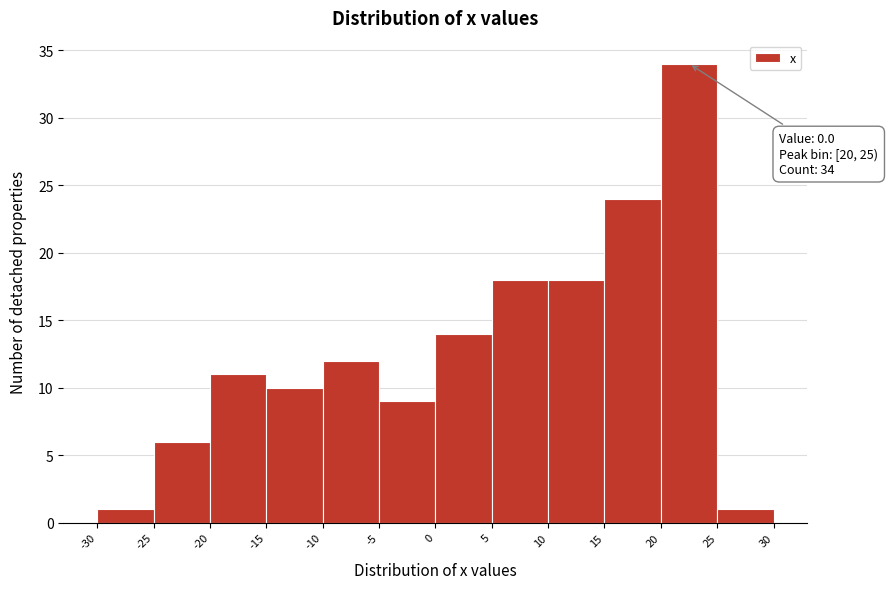

Which range on the x-axis has the tallest bar?

20 to 25